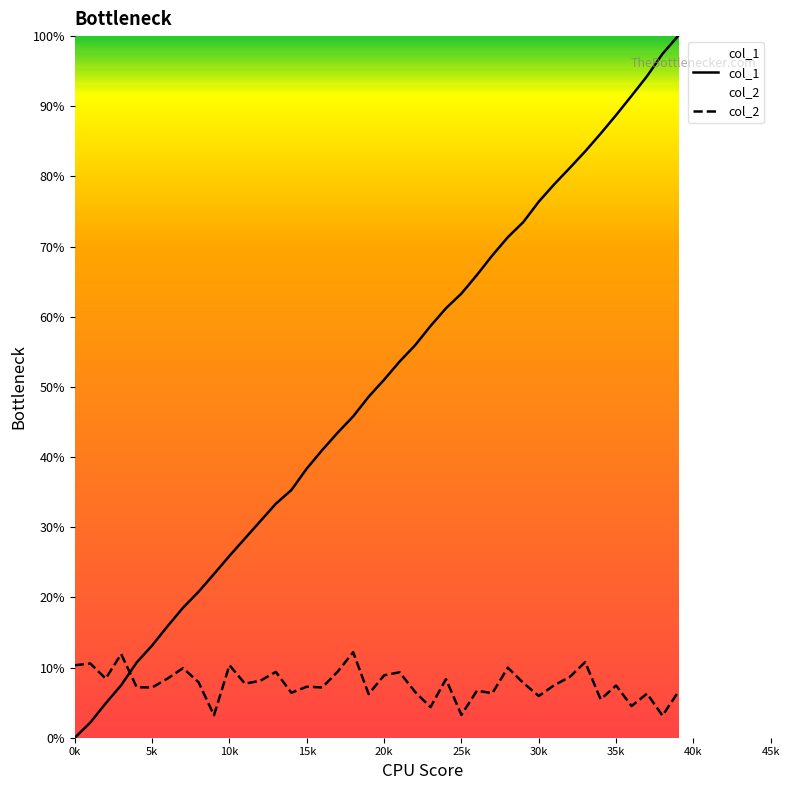

True or false: col_2 has more than 0 interior local peaks.

True